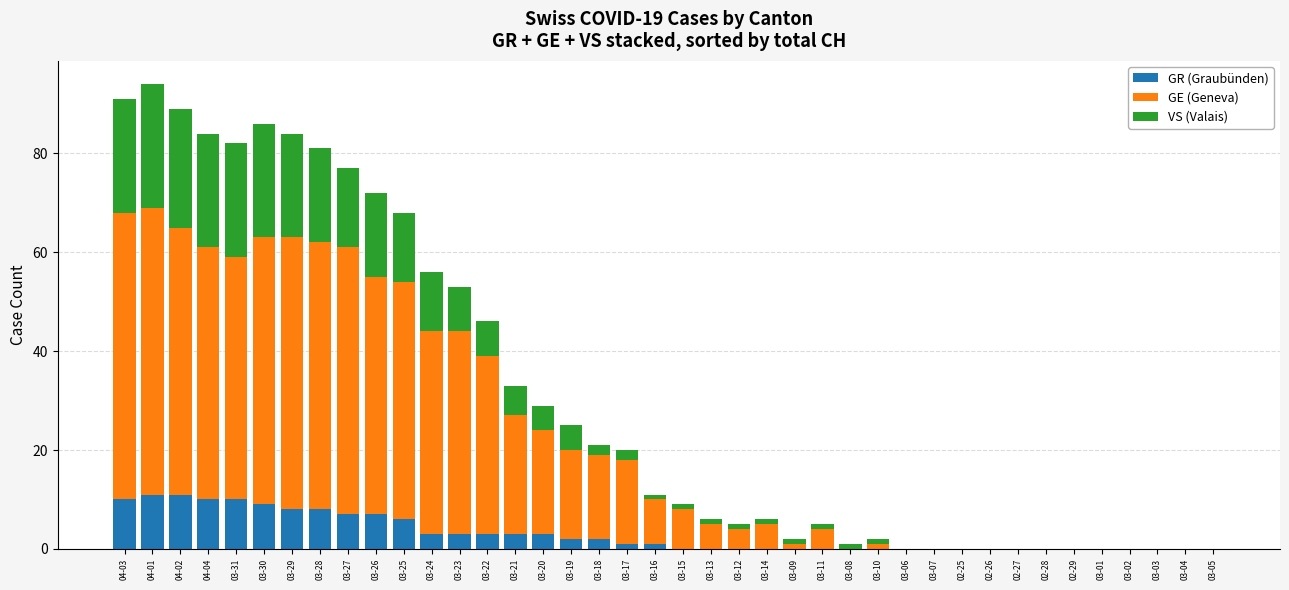

Are the bars grouped side by side (vs. stacked)?

No